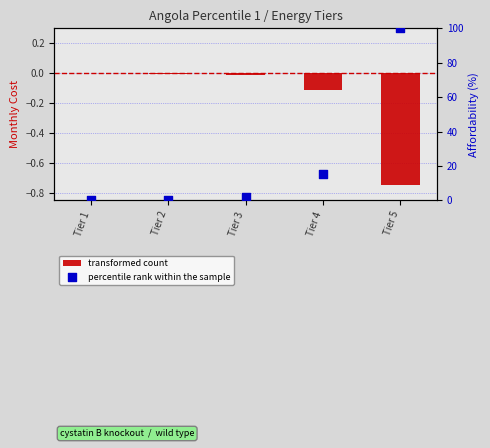

Which series contains the highest Y value?

percentile rank within the sample